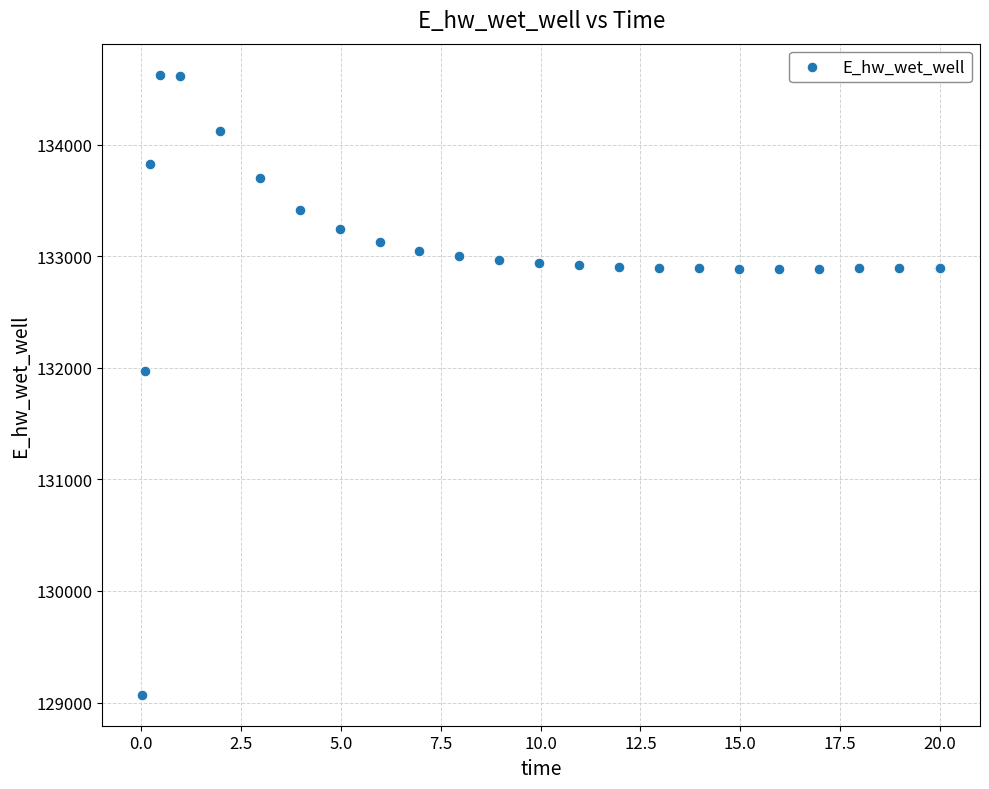

What Y value in the scatter plot is closest to 131848?

131969.7